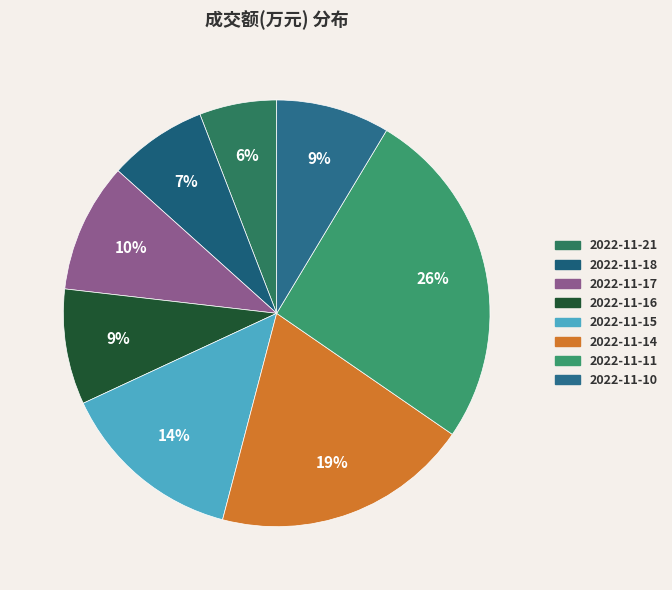

The 2022-11-14 slice represents 11% of the pie. True or false?

False